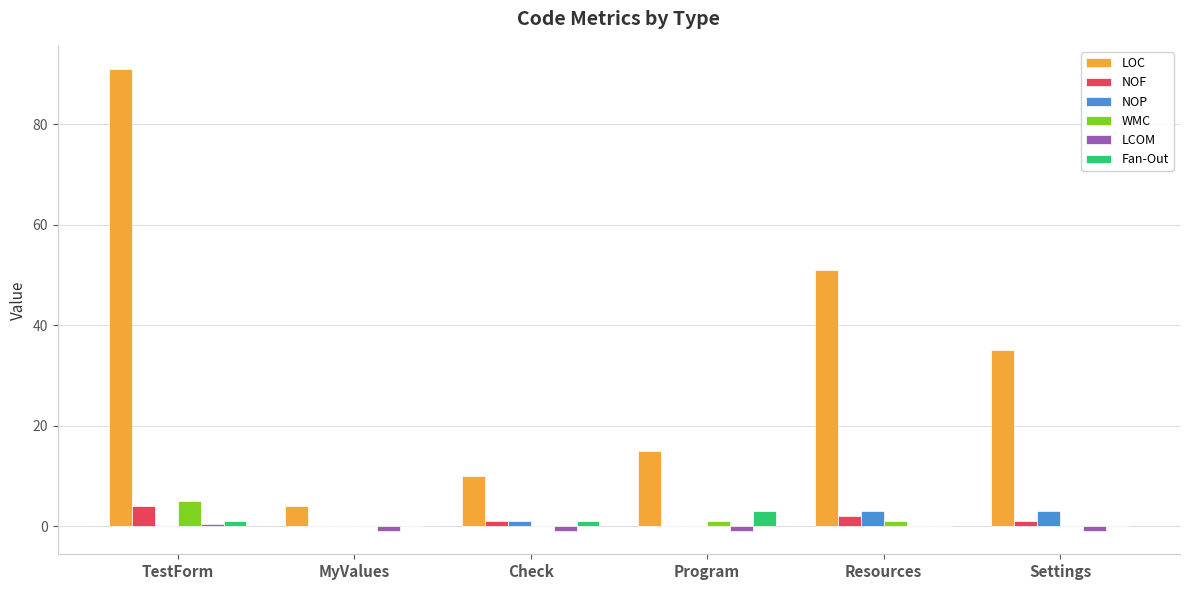

Which label corresponds to the largest value in the chart?

TestForm